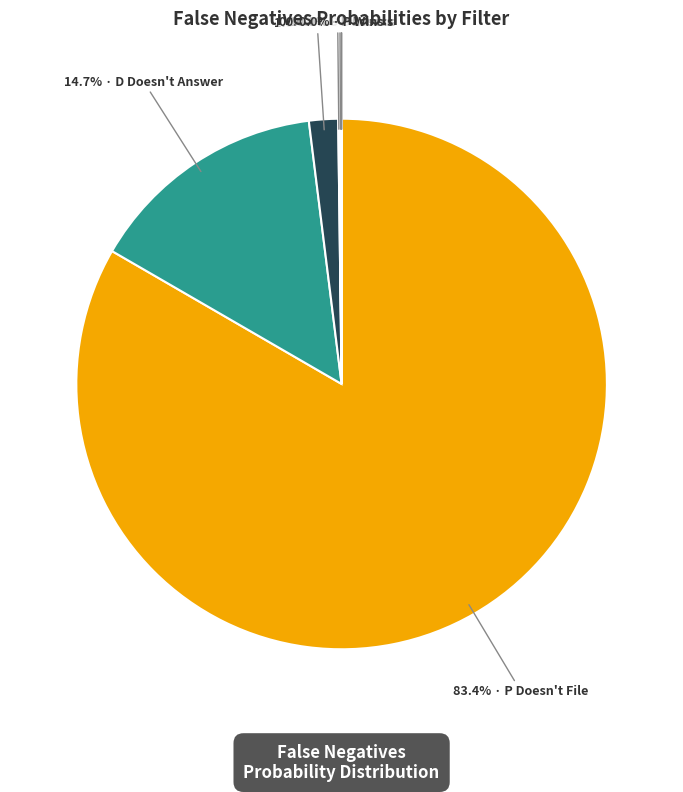

Does any single category account for the majority?

Yes